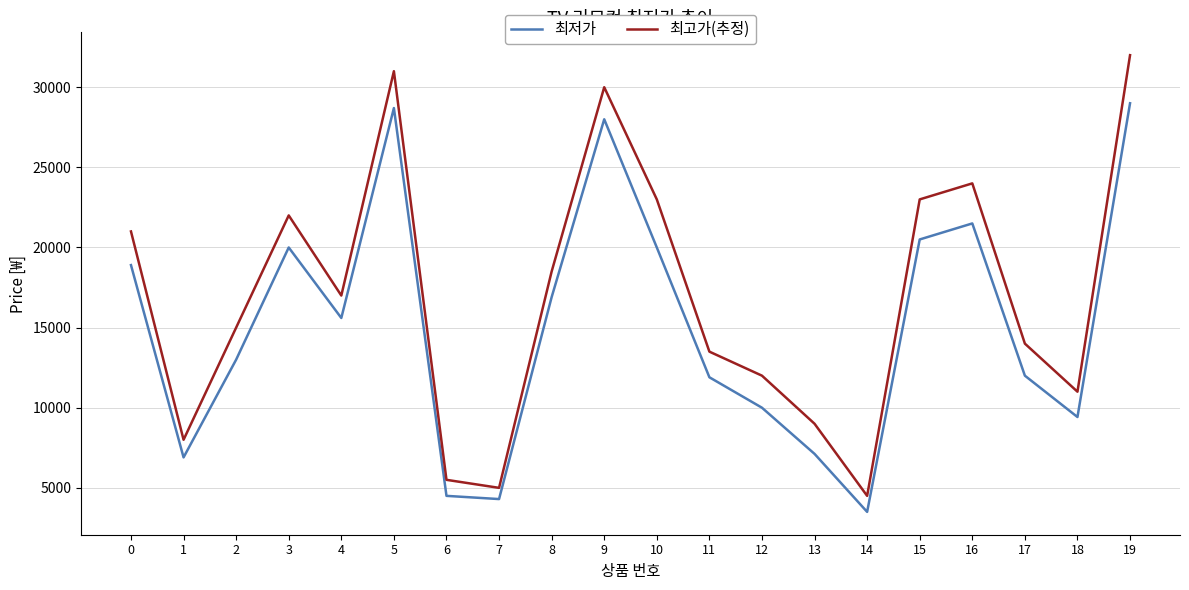

At which category is the sum across all series the highest?

19